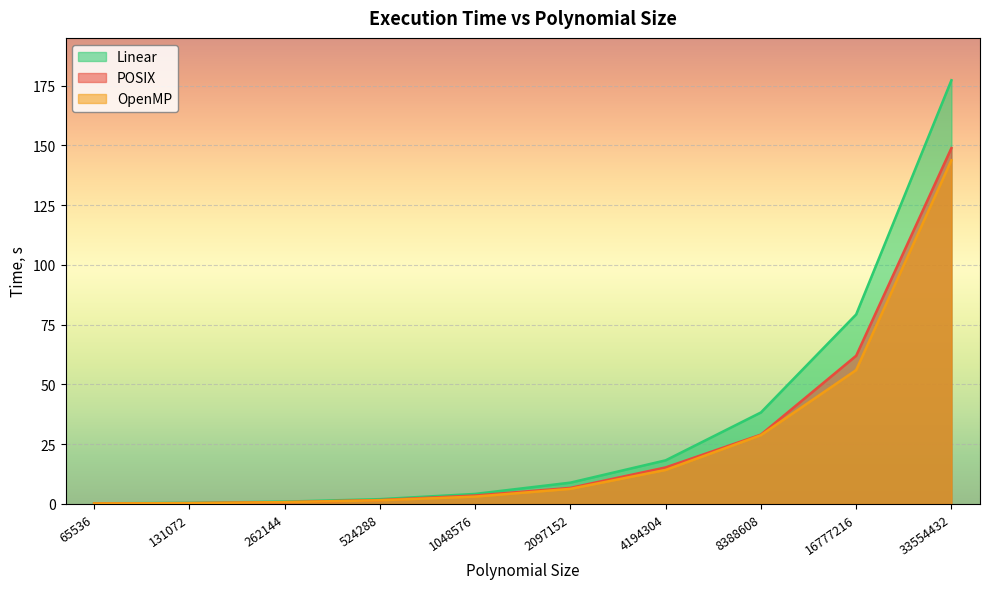

Count the number of data series in this chart.

3